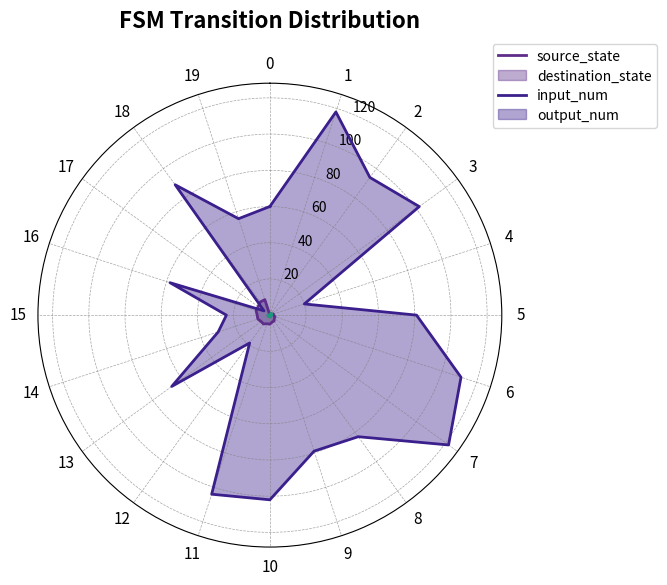

What is the difference between the highest and lowest values at 12?

18